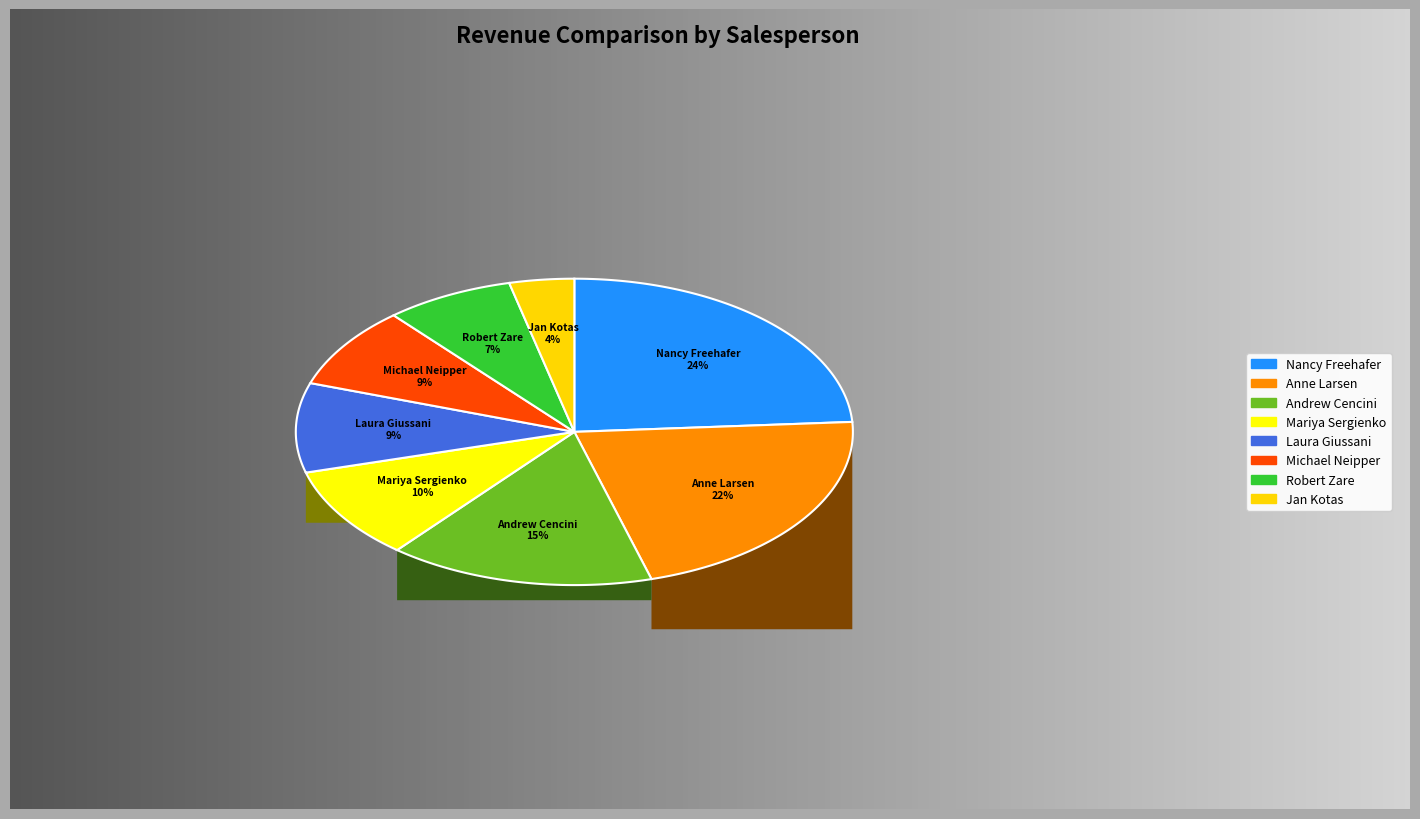

True or false: Jan Kotas accounts for 4% of the total.

True